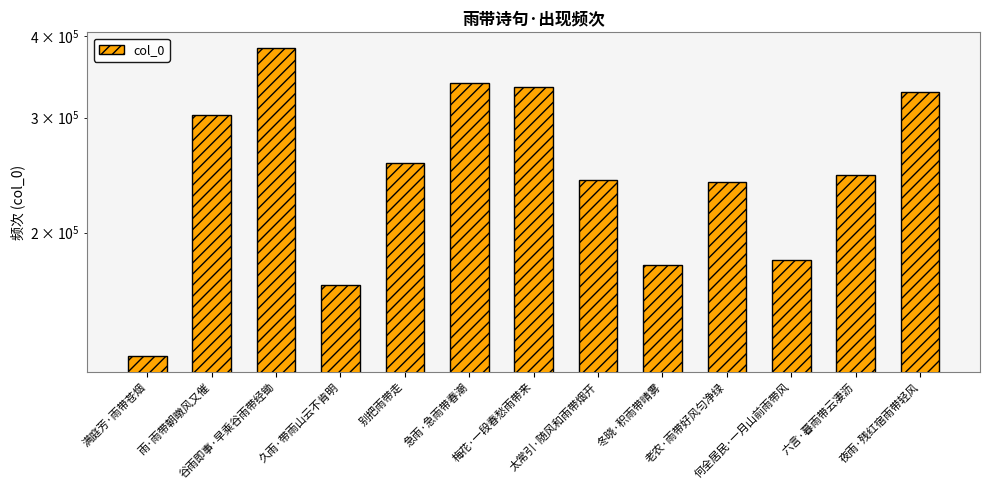

True or false: the data shows 409719 at 太常引·随风和雨带烟开.

False